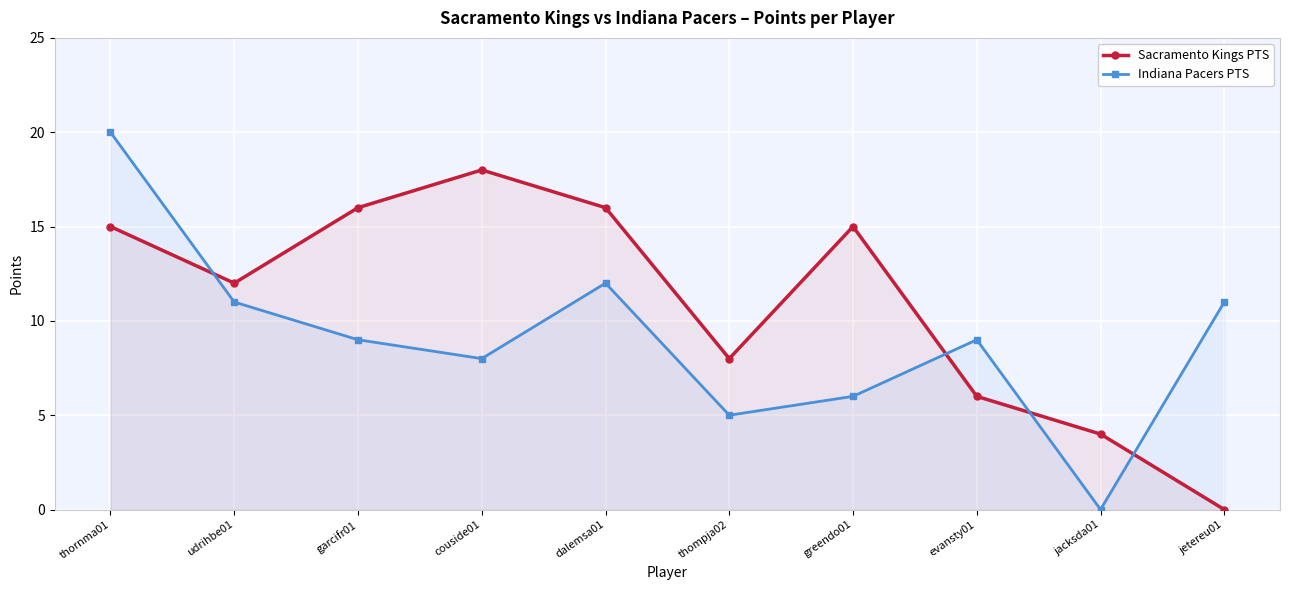

Reading right to left, transcribe all the data shown in this chart.

Sacramento Kings PTS: 0	4	6	15	8	16	18	16	12	15
Indiana Pacers PTS: 11	0	9	6	5	12	8	9	11	20